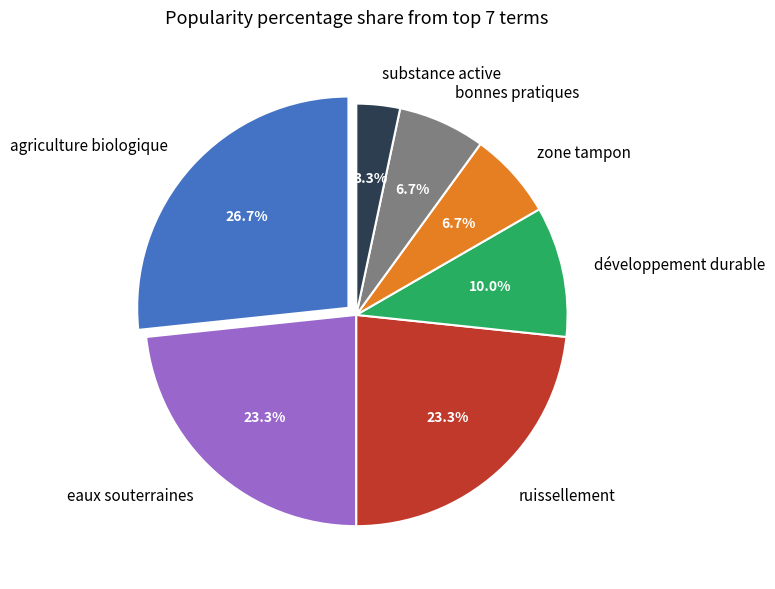

Does any single category account for the majority?

No